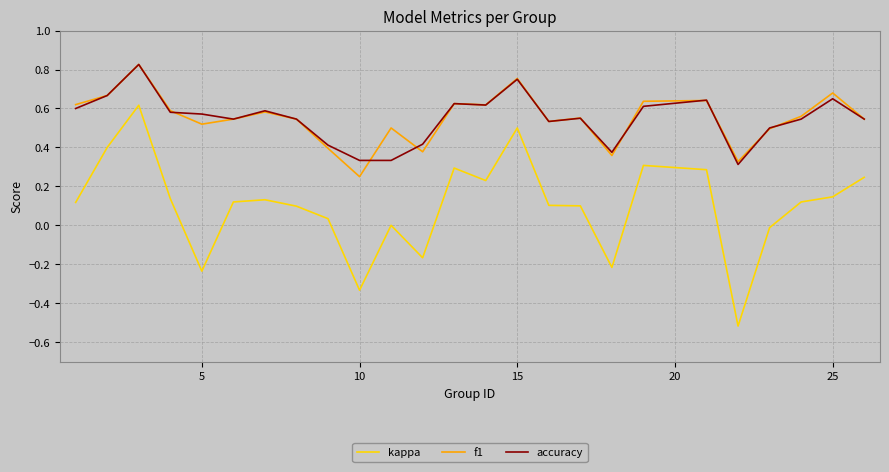

Which series has the widest spread of values?

kappa